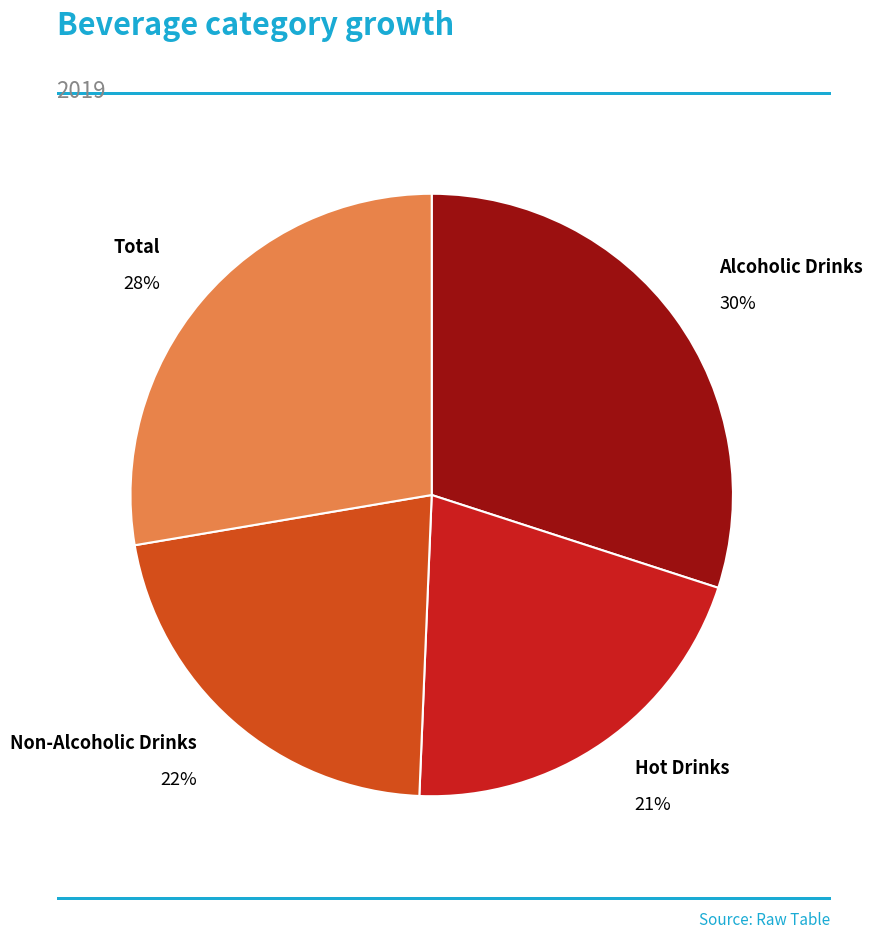

Is there a majority slice in this chart?

No